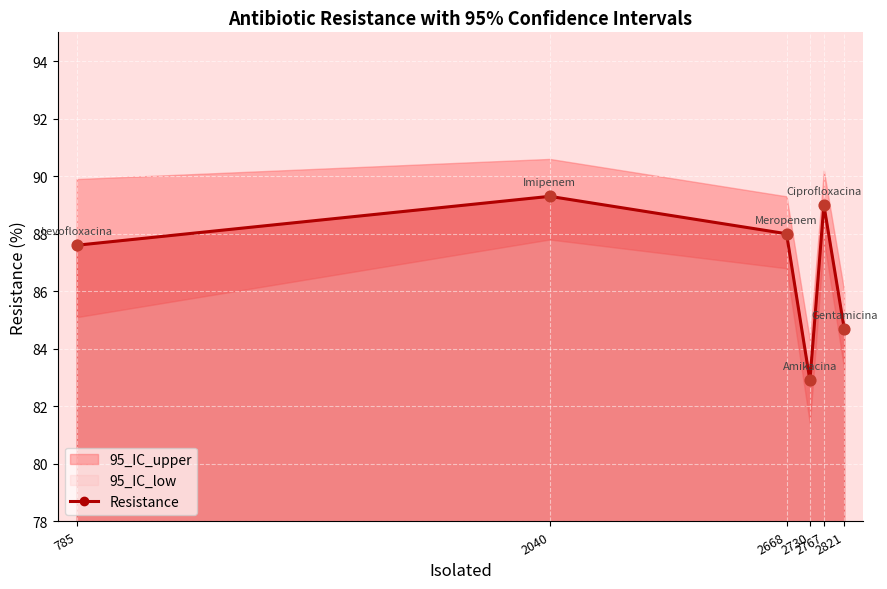

What is the change in value from 785 to 2668?

+0.4